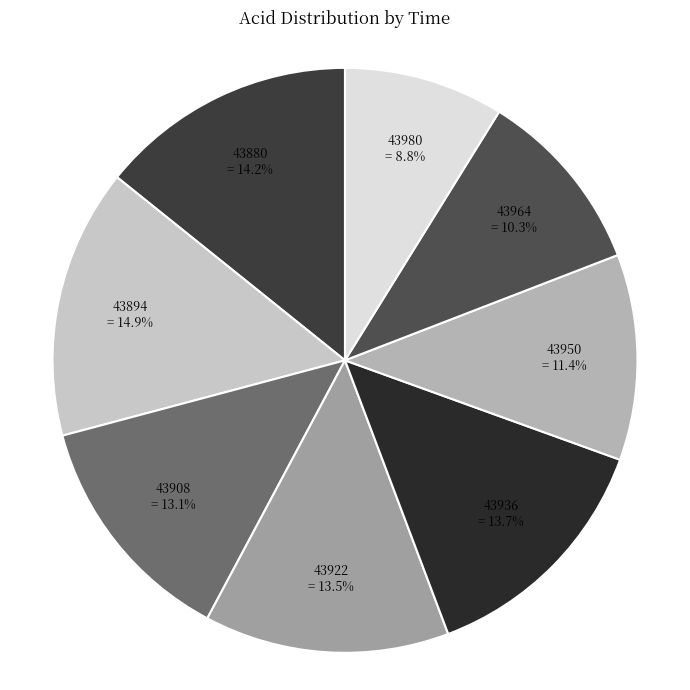

How many segments does this pie chart have?

8